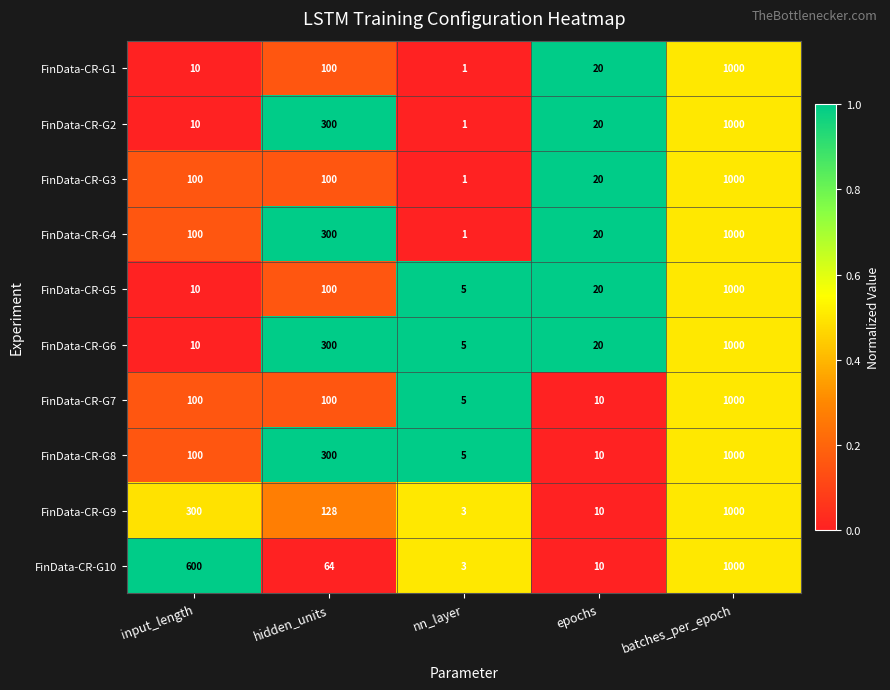

Read the FinData-CR-G6 value at batches_per_epoch, to the nearest 100.

1000